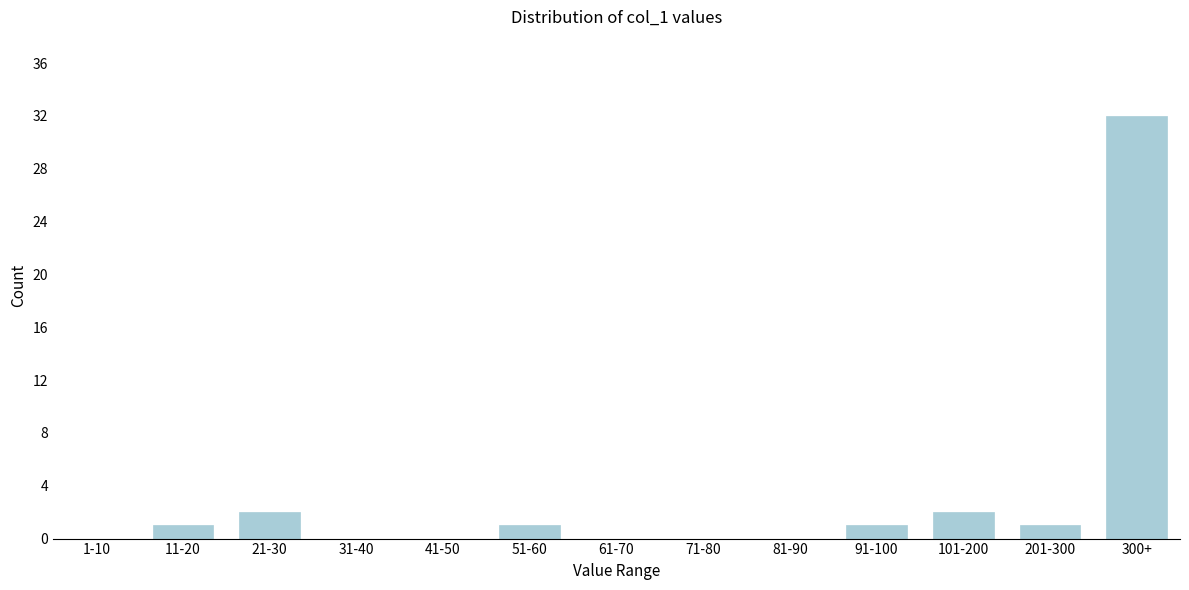

Reading left to right, extract all data points from this chart.

1-10=0	11-20=1	21-30=2	31-40=0	41-50=0	51-60=1	61-70=0	71-80=0	81-90=0	91-100=1	101-200=2	201-300=1	300+=32